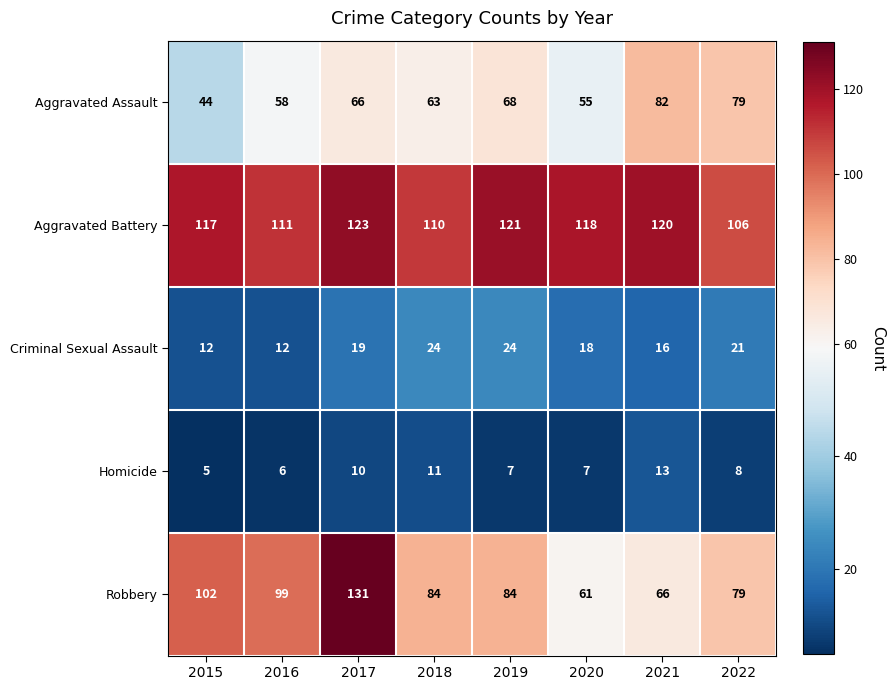

What value does the Aggravated Battery series have at 2018?

110